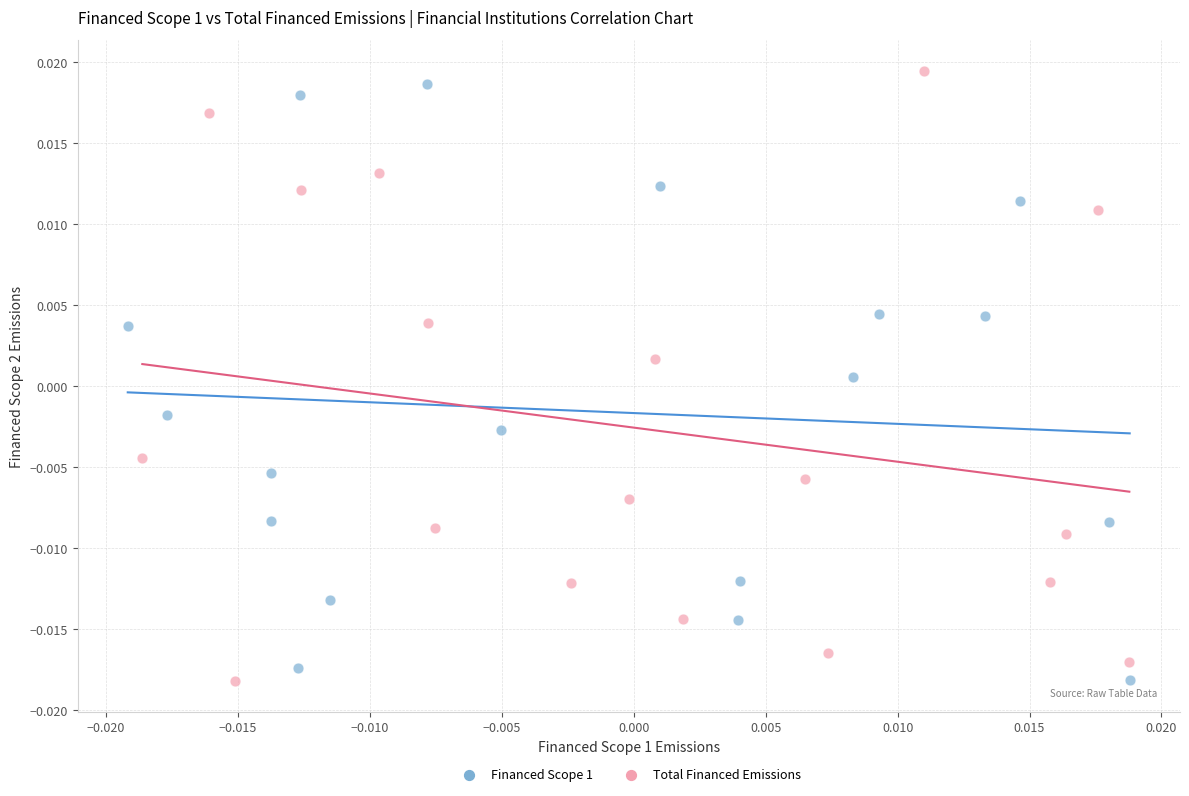

Which series reaches the maximum Y coordinate?

Total Financed Emissions